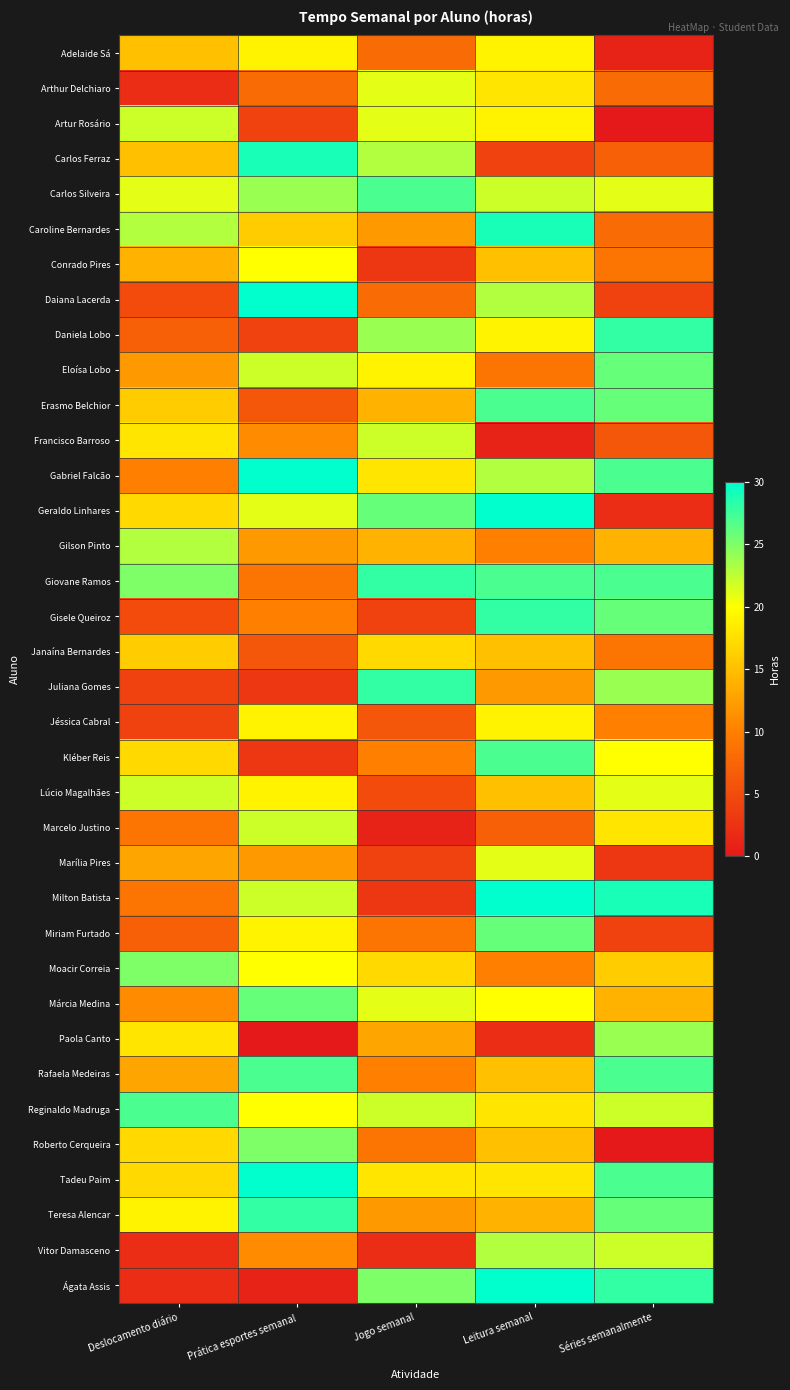

At how many categories does at least one series exceed 3?

5